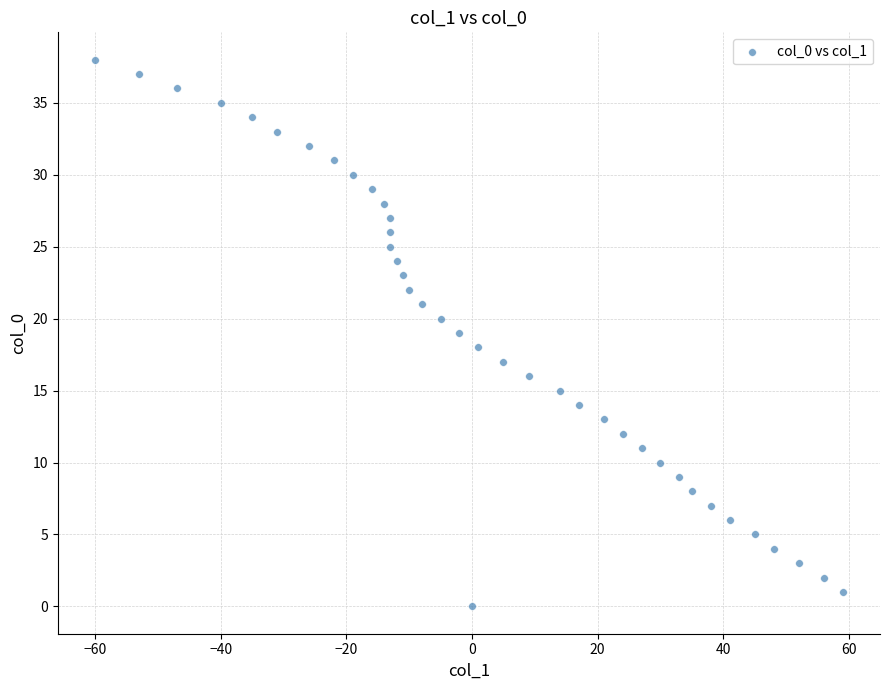

What is the range of Y values (max minus min)?

38